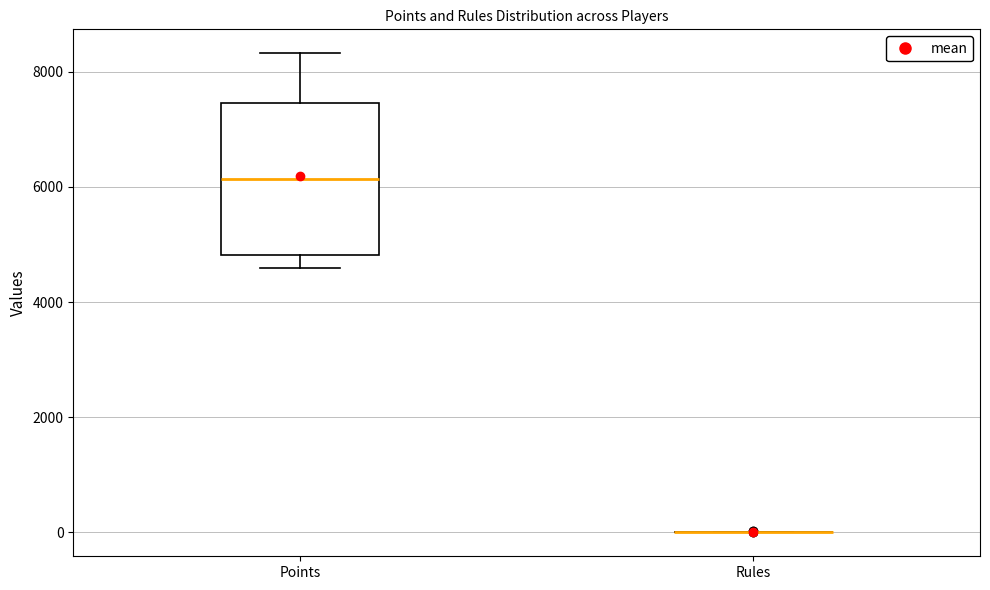

Reading left to right, read every box against the y-axis: the position of its median line, the range the box covers, and the ends of its whiskers. The values are not printed on the chart, so give them approximately, as read against the axis.

Points: median 6200, box 4800 to 7400, whiskers 4600 to 8400
Rules: box collapsed to a line at 0, whiskers 0 to 0